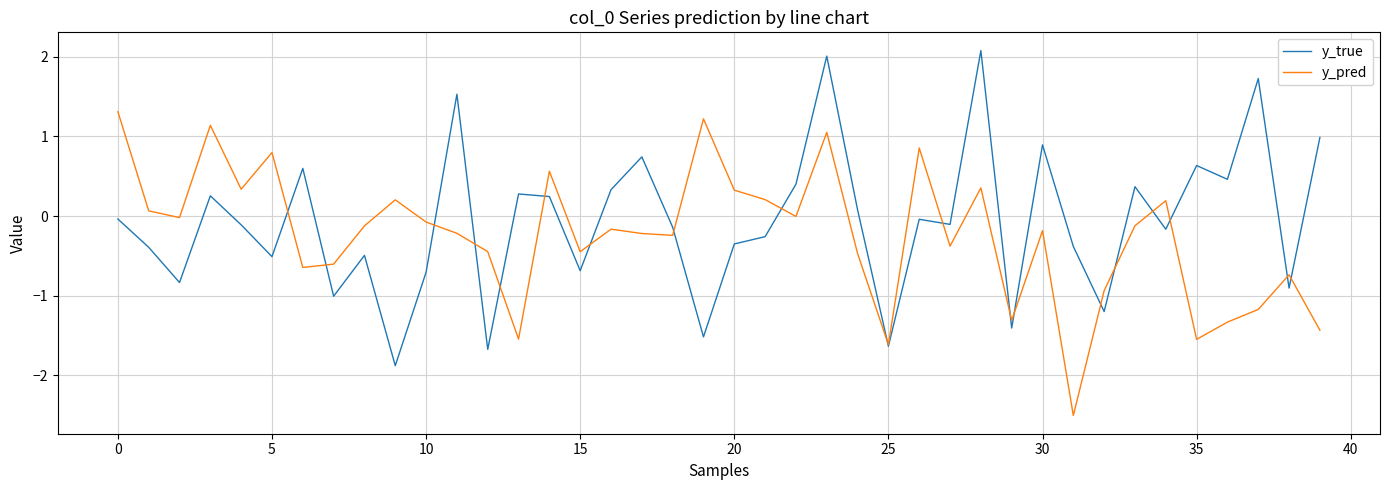

List the series in order of their peak value, highest first.

y_true, y_pred